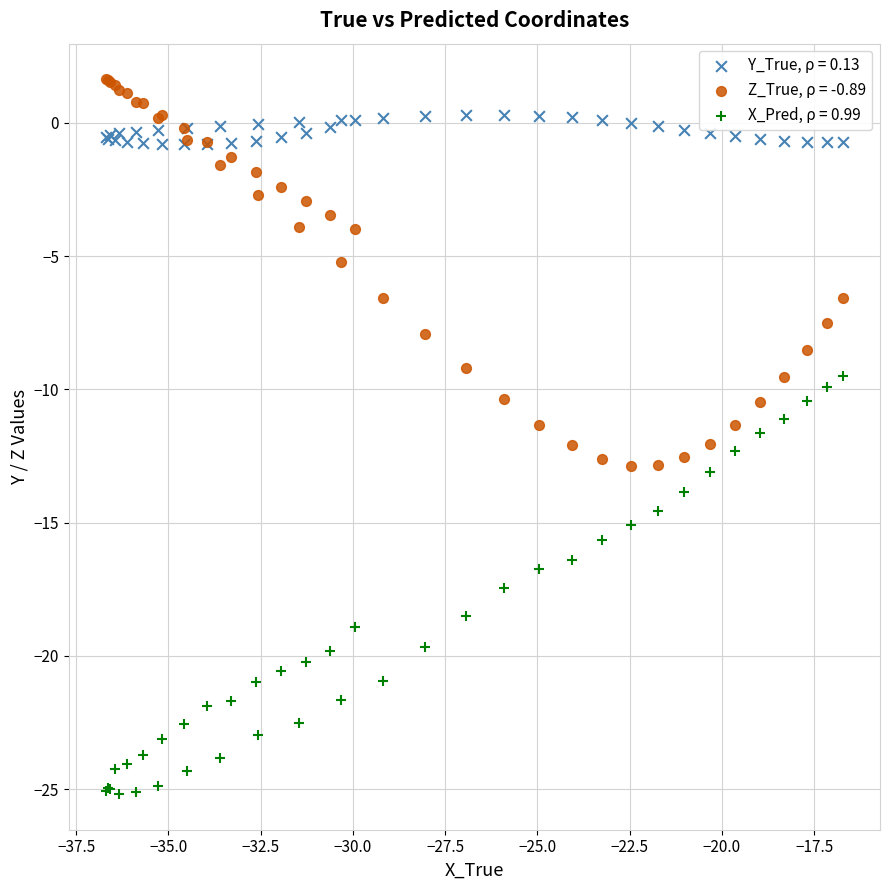

What are all the series names shown in the legend?

Y_True, ρ = 0.13, Z_True, ρ = -0.89, X_Pred, ρ = 0.99